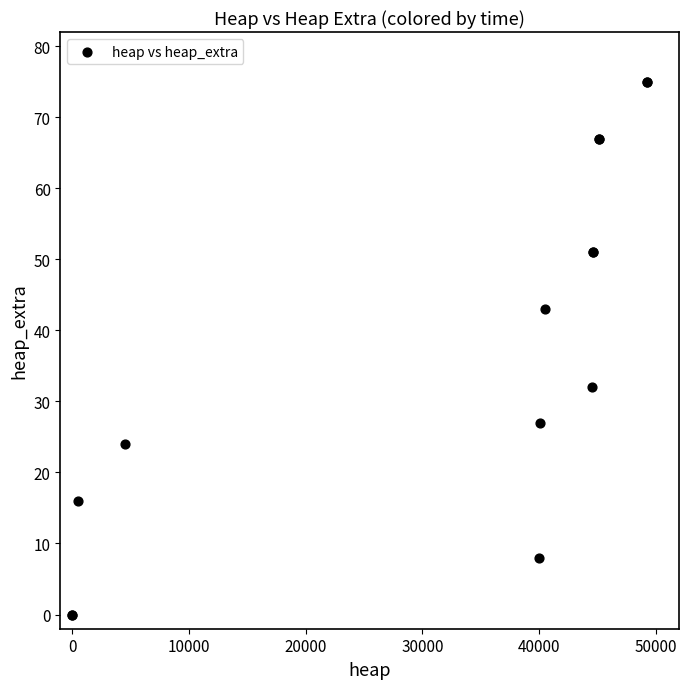

What Y value in the scatter plot is closest to 37?

32